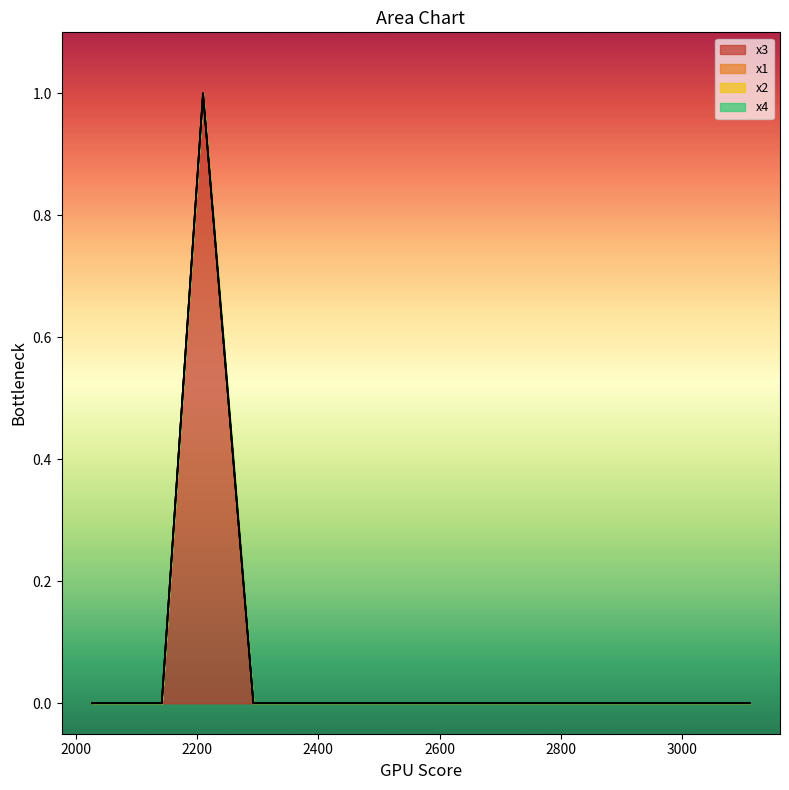

Reading left to right, extract all data points from this chart.

x3: 0	1	0	0	0	0	0	0	0	0	0	0	0	0	0	0	0	0	0	0
x1: 0	0	0	0	0	0	0	0	0	0	0	0	0	0	0	0	0	0	0	0
x2: 0	0	0	0	0	0	0	0	0	0	0	0	0	0	0	0	0	0	0	0
x4: 0	0	0	0	0	0	0	0	0	0	0	0	0	0	0	0	0	0	0	0